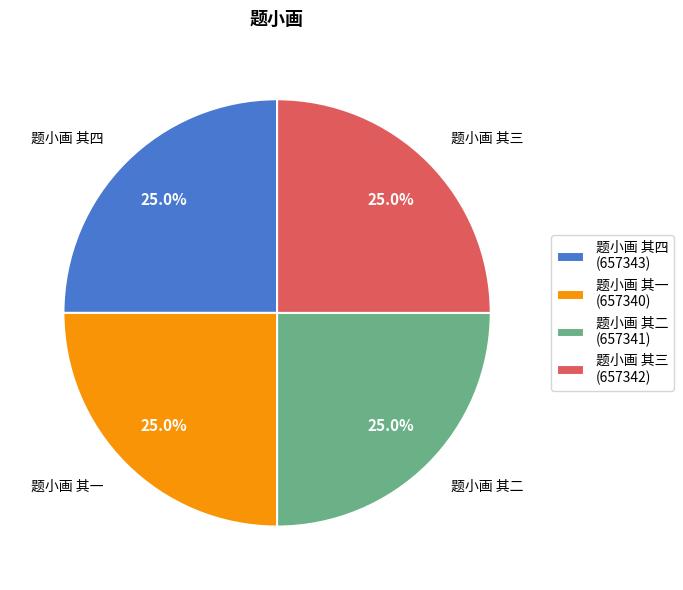

Is there any slice that represents more than half of the pie?

No